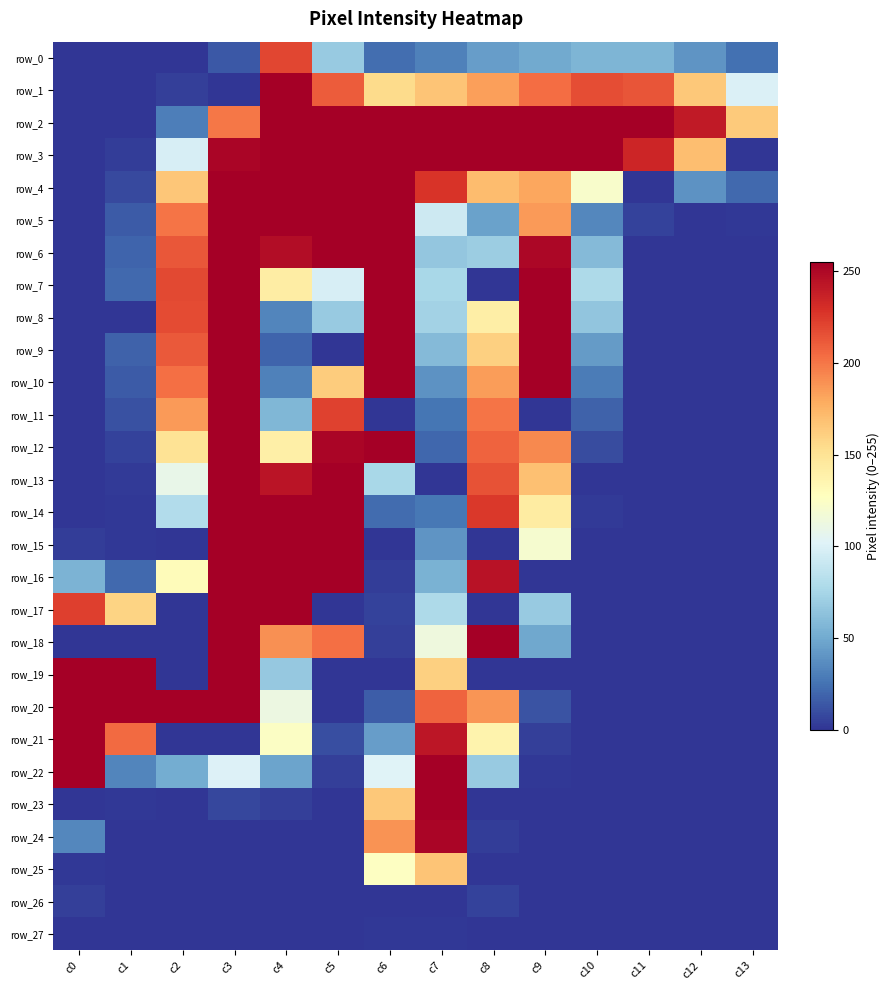

At which label is row_21 closest to 127?

c4